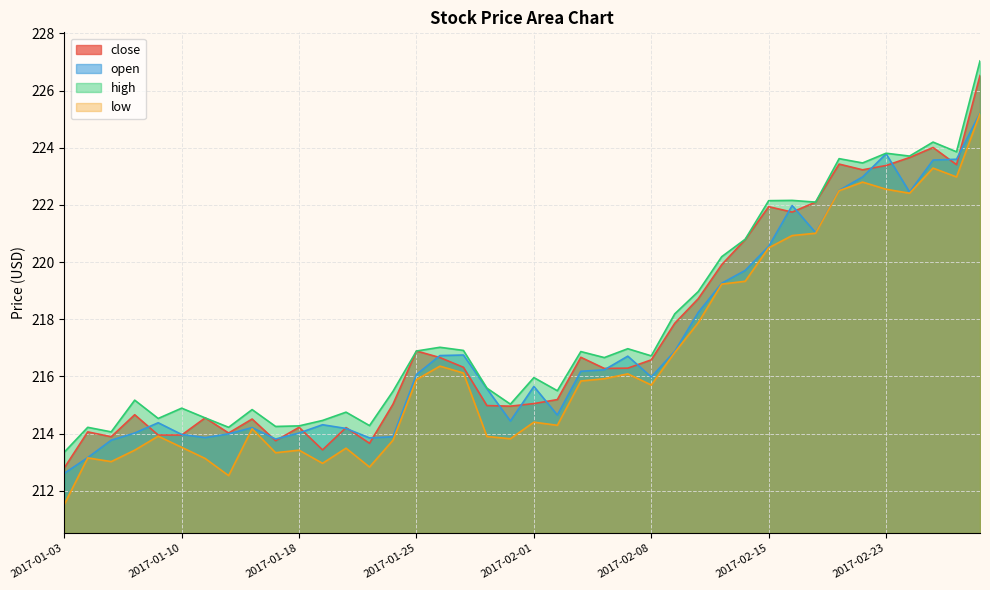

List the labels in order of high value, smallest first.

2017-01-03, 2017-01-05, 2017-01-04, 2017-01-12, 2017-01-17, 2017-01-18, 2017-01-23, 2017-01-19, 2017-01-09, 2017-01-11, 2017-01-20, 2017-01-13, 2017-01-10, 2017-01-31, 2017-01-06, 2017-01-24, 2017-02-02, 2017-01-30, 2017-02-01, 2017-02-06, 2017-02-08, 2017-02-03, 2017-01-25, 2017-01-27, 2017-02-07, 2017-01-26, 2017-02-09, 2017-02-10, 2017-02-13, 2017-02-14, 2017-02-17, 2017-02-15, 2017-02-16, 2017-02-22, 2017-02-21, 2017-02-24, 2017-02-23, 2017-02-28, 2017-02-27, 2017-03-01